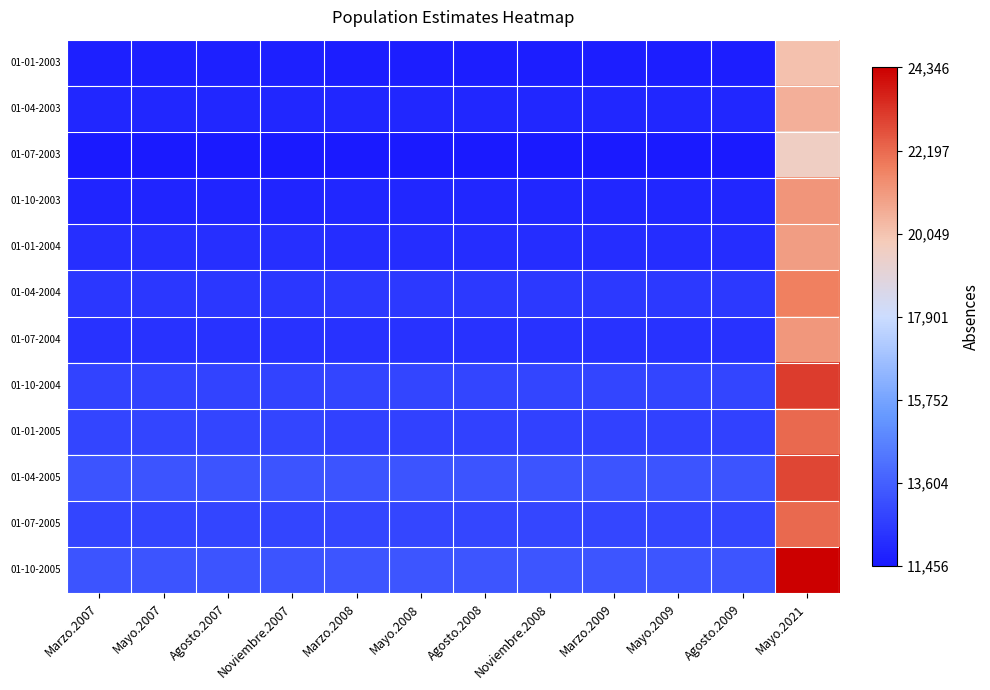

Which label corresponds to the largest value in the chart?

Mayo.2021